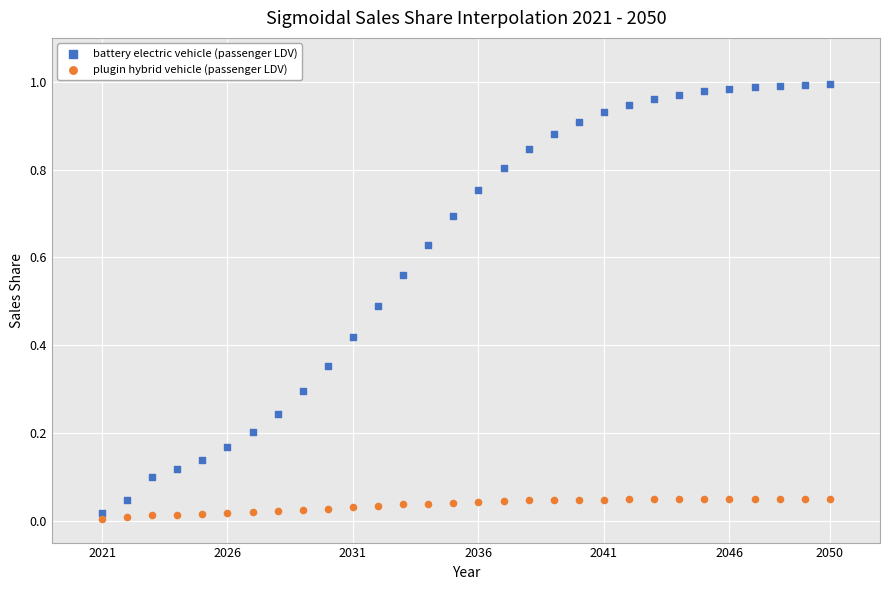

Which series reaches the minimum Y coordinate?

plugin hybrid vehicle (passenger LDV)